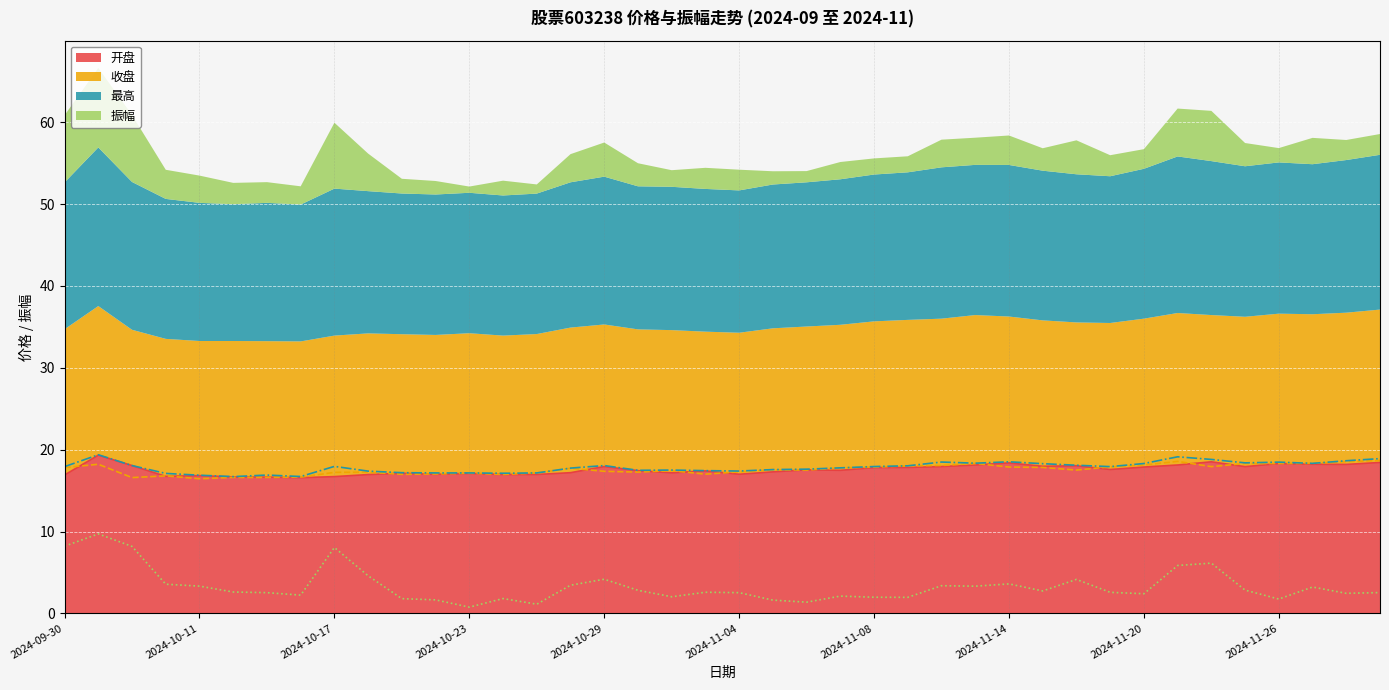

What is the difference between the second highest and second lowest values in the 最高 (线) series?

2.4